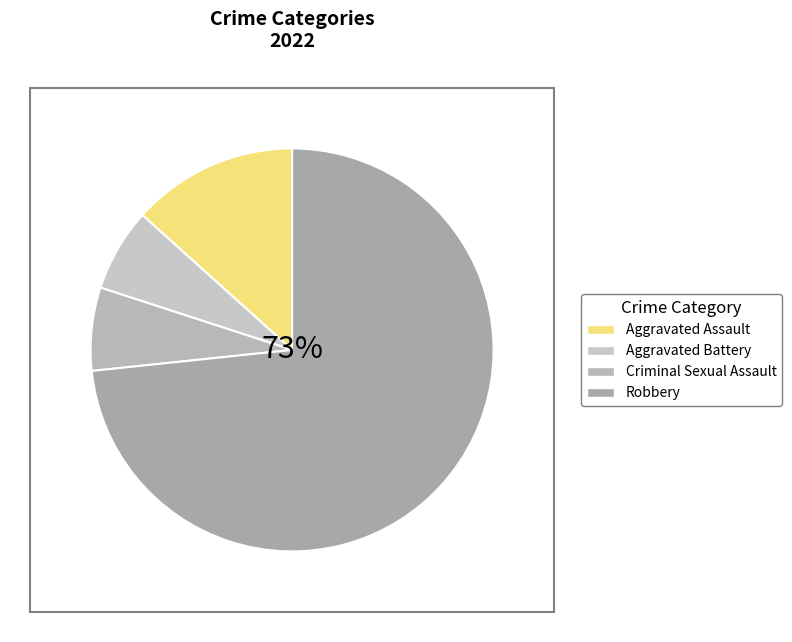

Approximately how many times larger is the value at Aggravated Assault compared to Robbery?

0.2